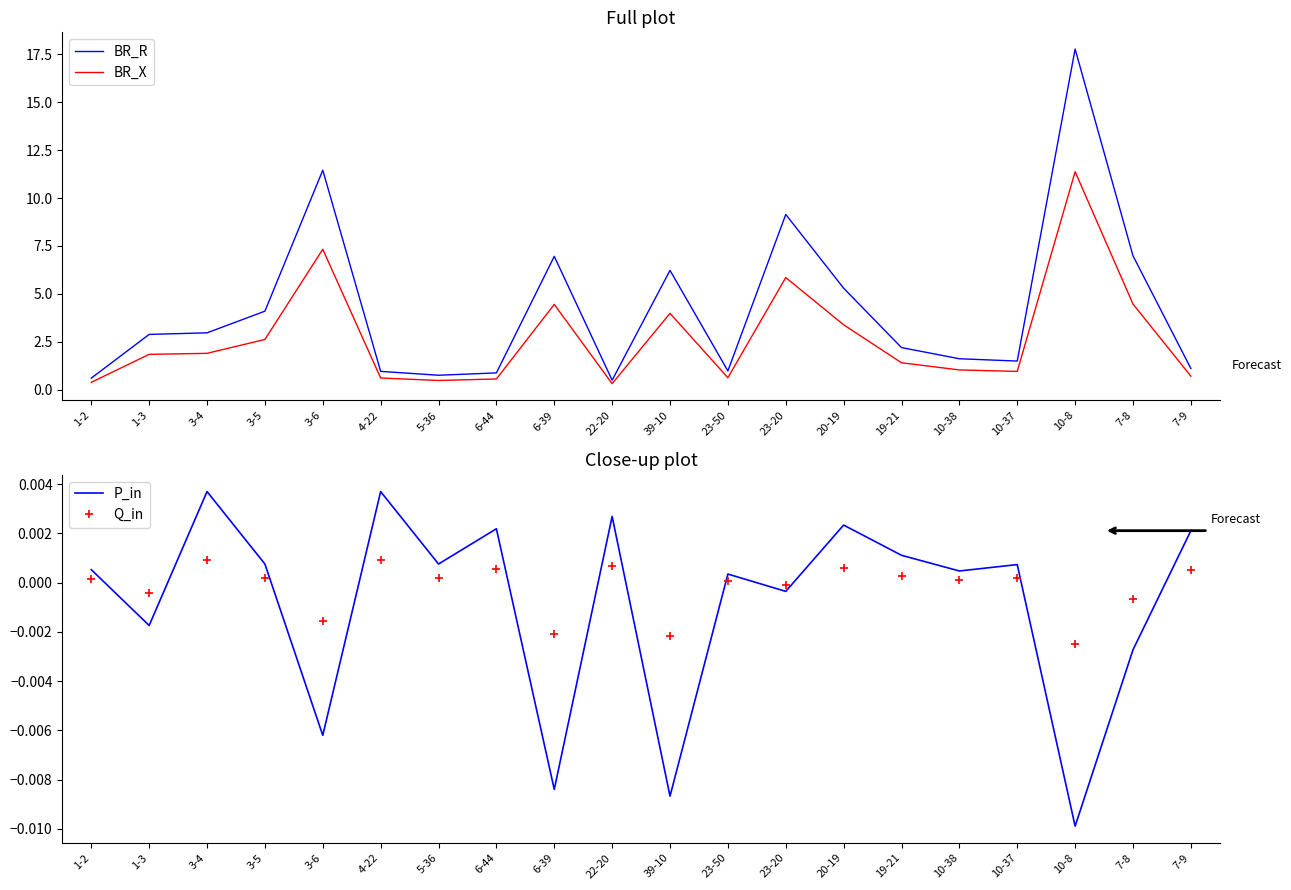

What is the difference between the second highest and minimum values in the BR_R series?

10.9